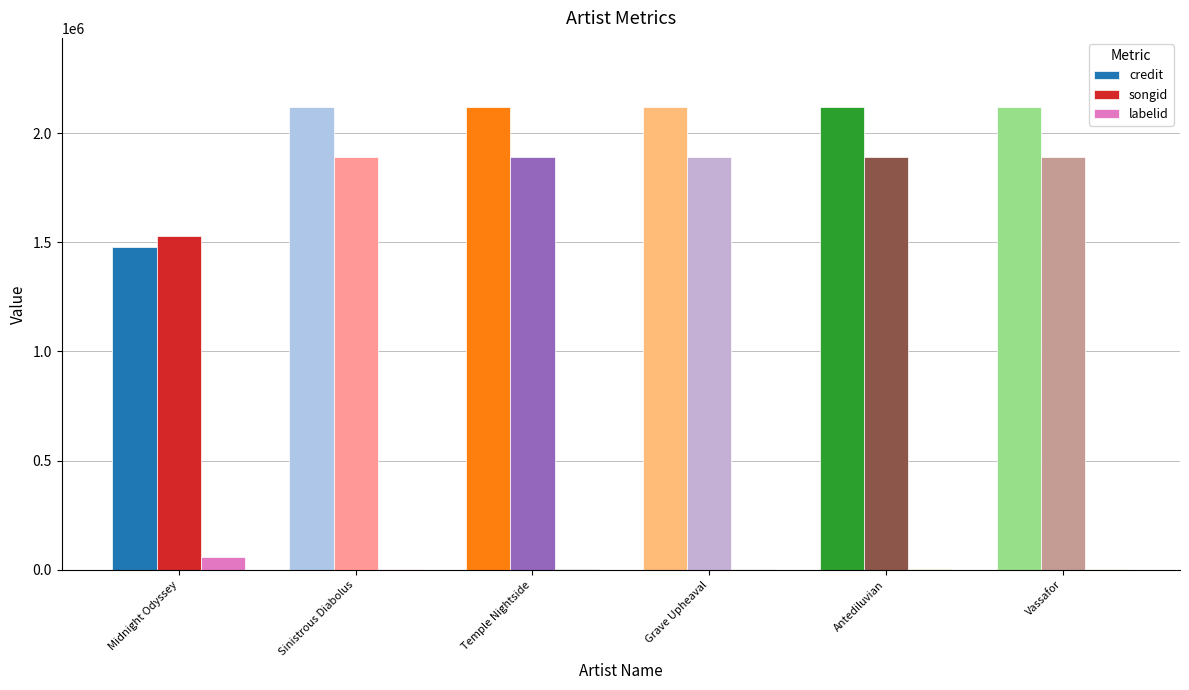

Which series has the largest total across all categories?

credit